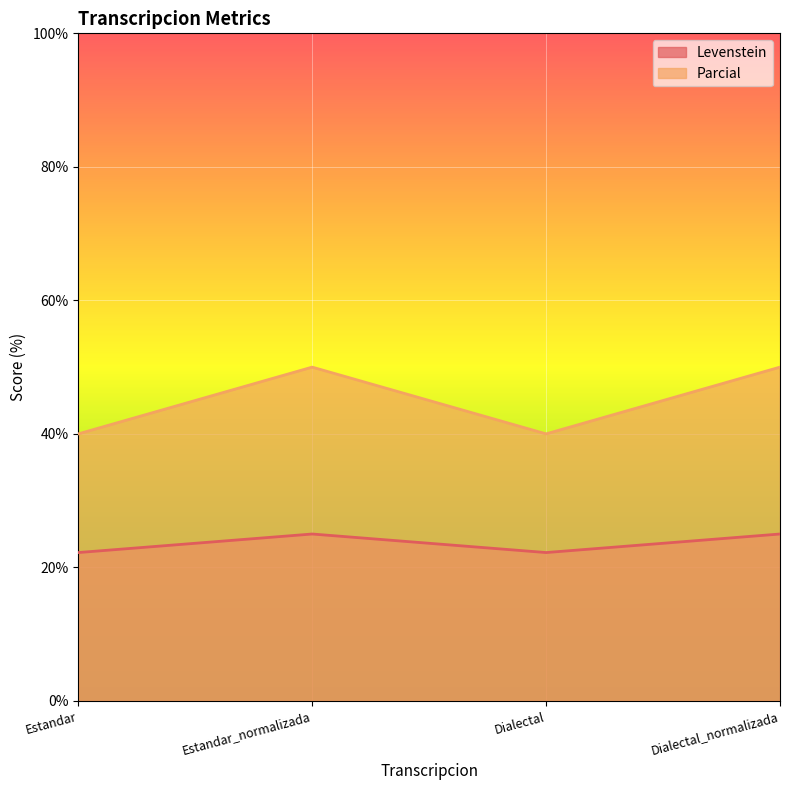

True or false: Parcial and Levenstein cross at least once.

False